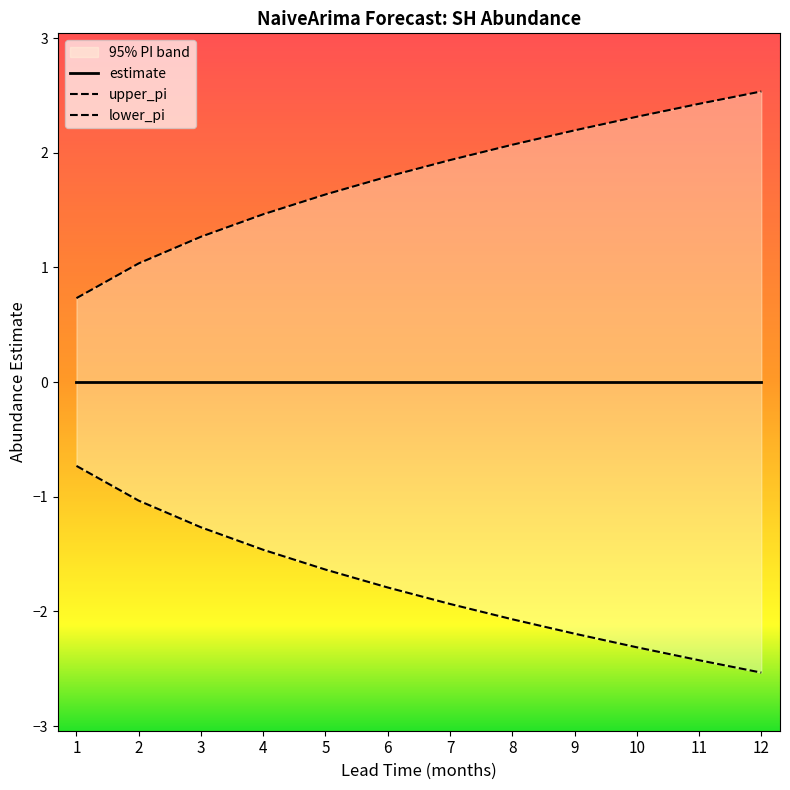

Is it true that the value at 11 is 2.4?

True